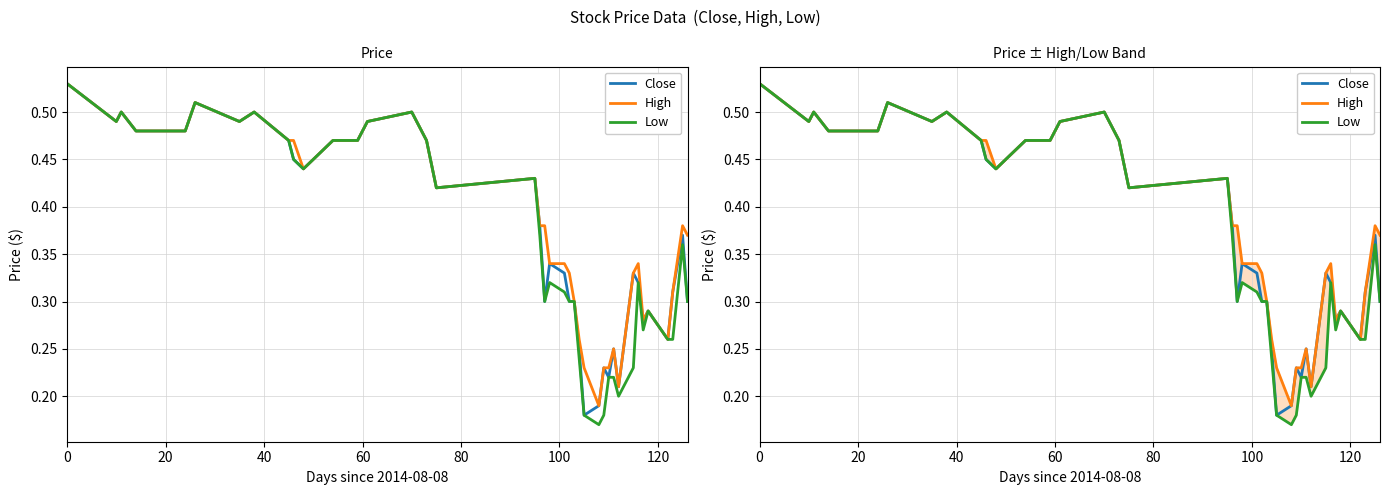

What is the label of the 18th point from the right?

22